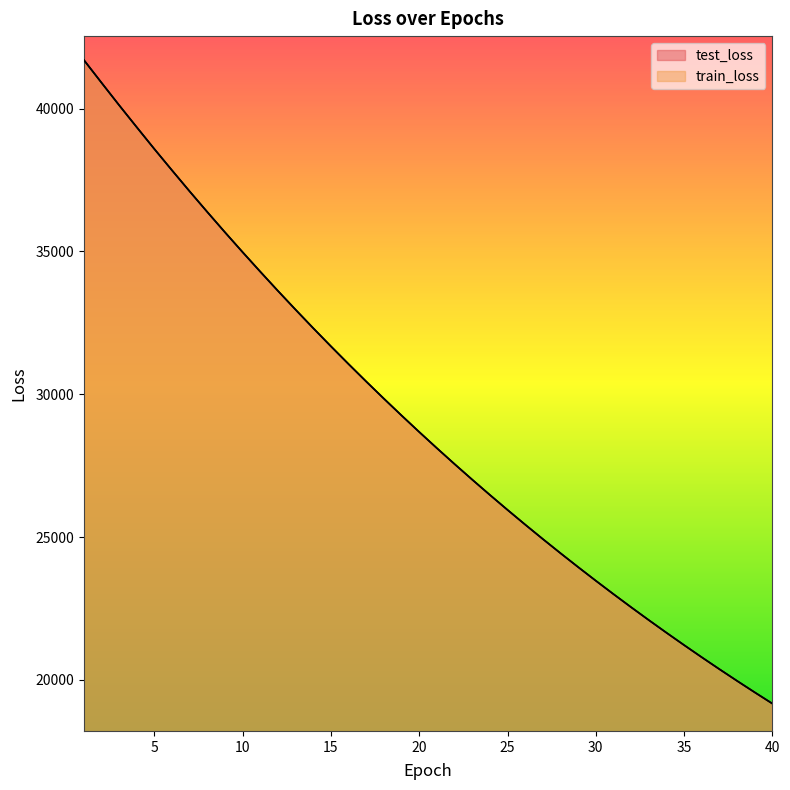

What is the difference between the second highest and second lowest values in the train_loss series?

21347.4